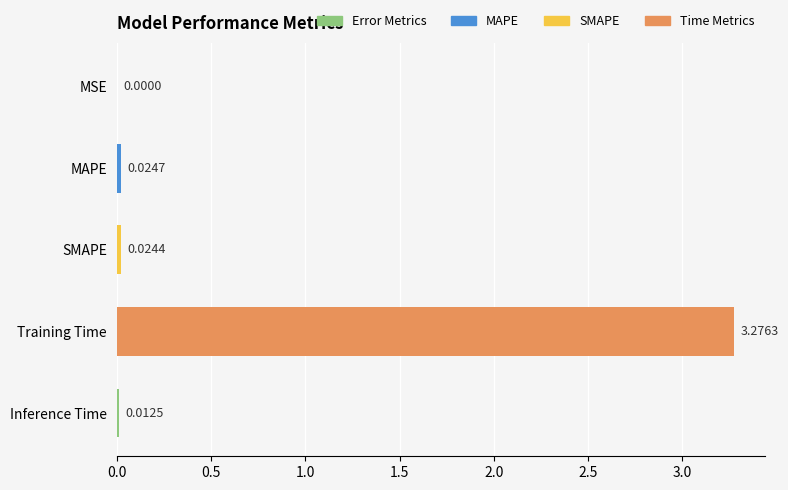

Which category has the highest value across all series?

Training Time